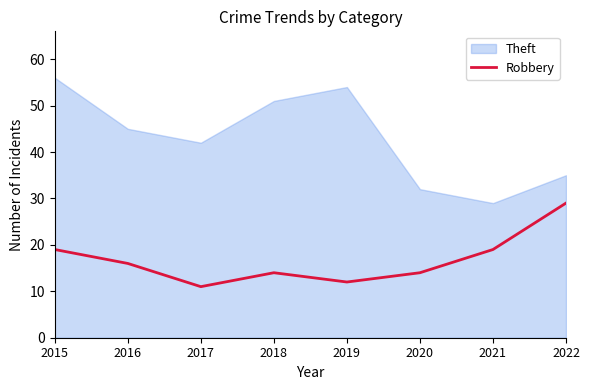

The Robbery series shows 19 at 2021. True or false?

True